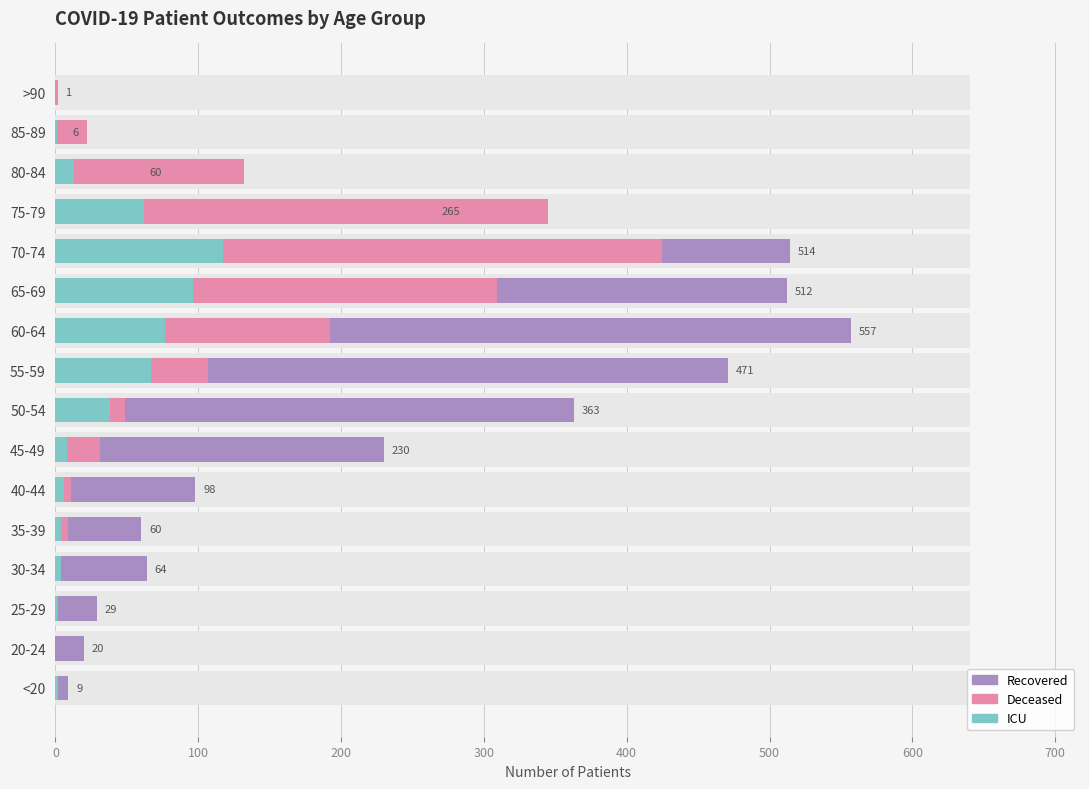

What is the maximum value shown in the chart?

557